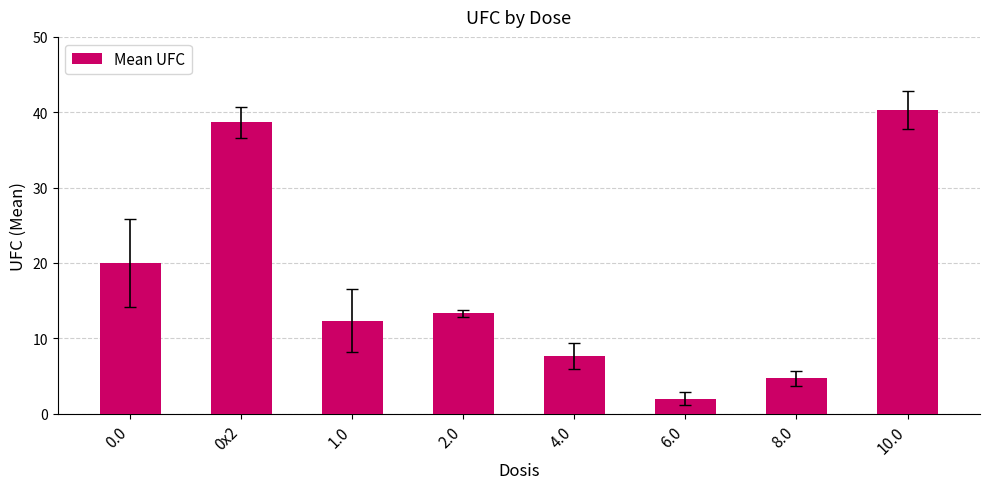

Rank the categories by value from lowest to highest.

6.0, 8.0, 4.0, 1.0, 2.0, 0.0, 0x2, 10.0